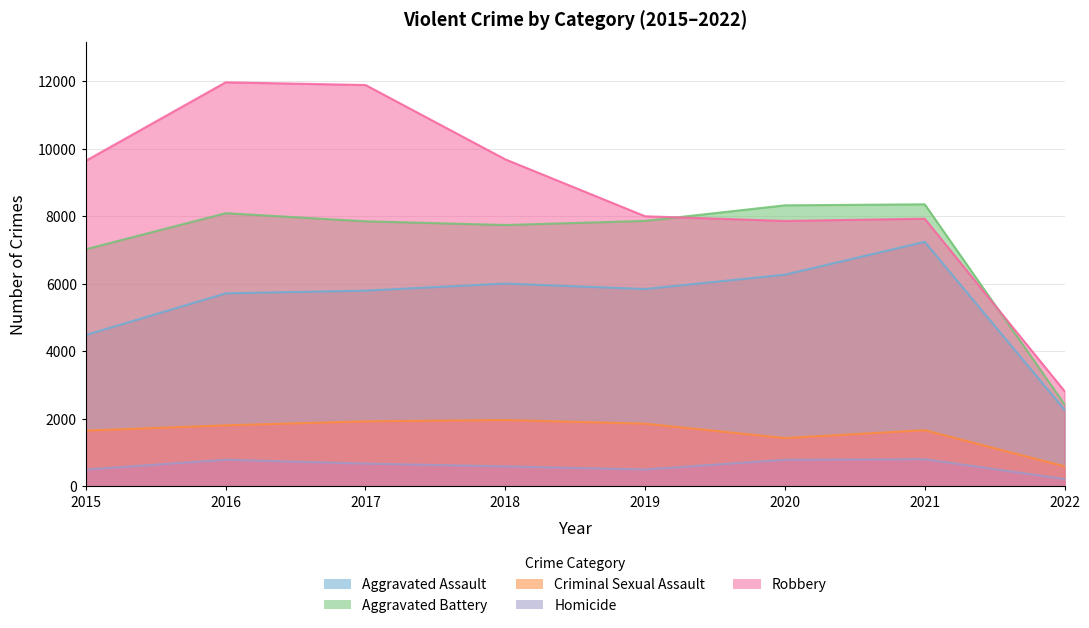

Reading right to left, what are all the values shown in this chart?

Aggravated Assault: 2022=2266	2021=7238	2020=6264	2019=5840	2018=6001	2017=5793	2016=5712	2015=4480
Aggravated Battery: 2022=2427	2021=8348	2020=8318	2019=7857	2018=7735	2017=7845	2016=8085	2015=7018
Criminal Sexual Assault: 2022=592	2021=1661	2020=1429	2019=1854	2018=1962	2017=1924	2016=1805	2015=1649
Homicide: 2022=214	2021=802	2020=785	2019=498	2018=589	2017=672	2016=786	2015=496
Robbery: 2022=2818	2021=7922	2020=7856	2019=7994	2018=9679	2017=11880	2016=11960	2015=9638